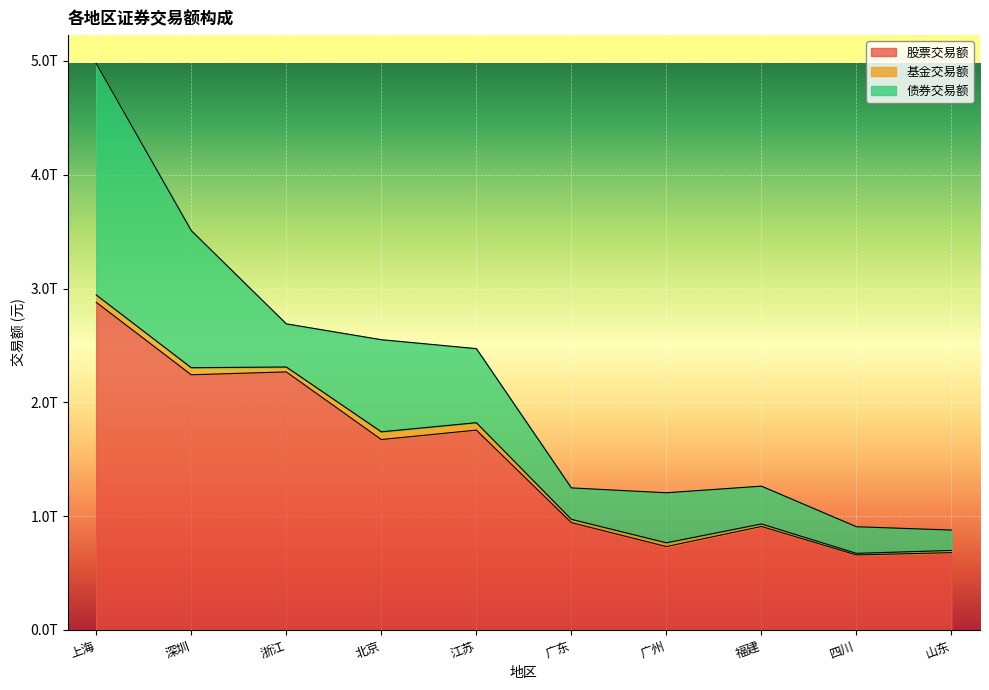

What position from the left is 深圳?

2